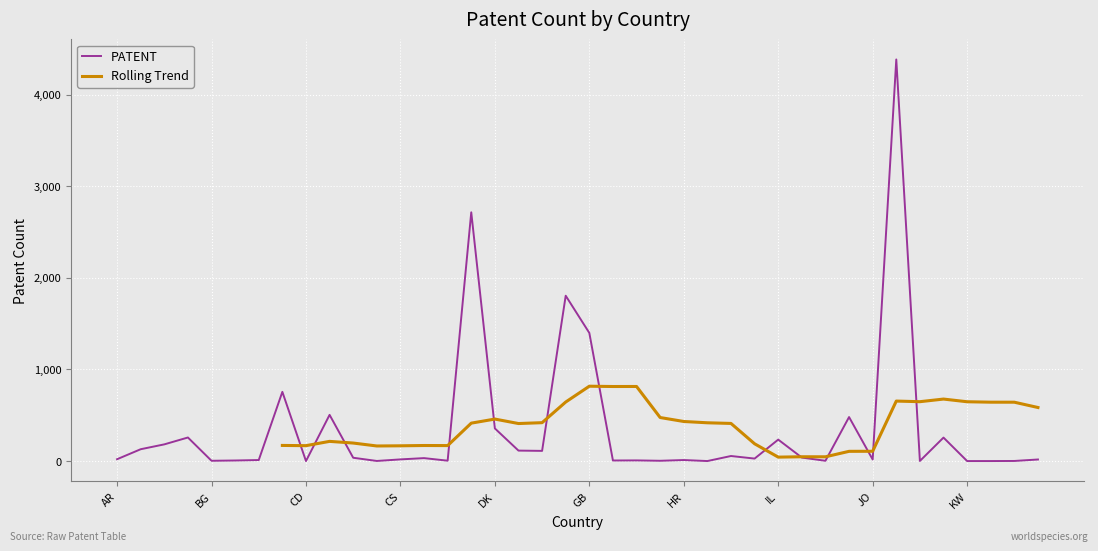

Which has a higher value, BE or ES?

BE